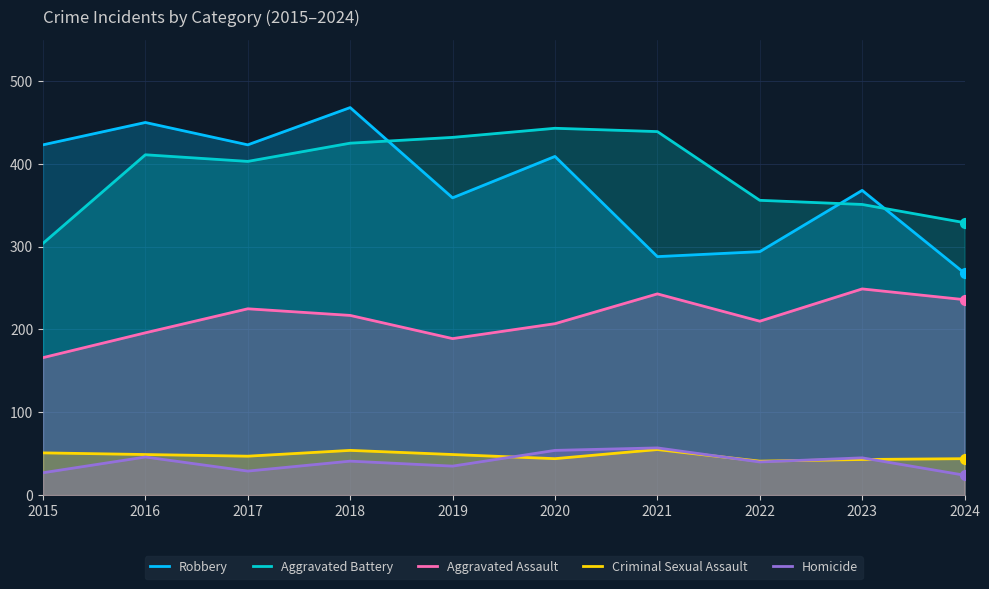

Which series has the largest total across all categories?

Aggravated Battery